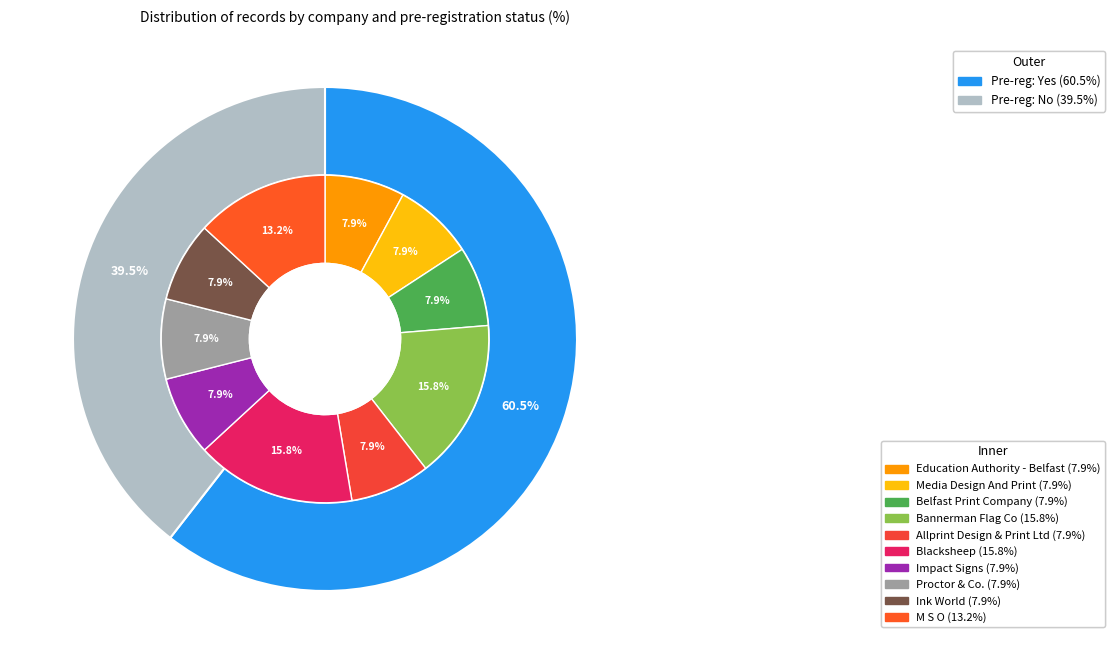

What is the smallest slice in the pie chart?

pre_reg_no